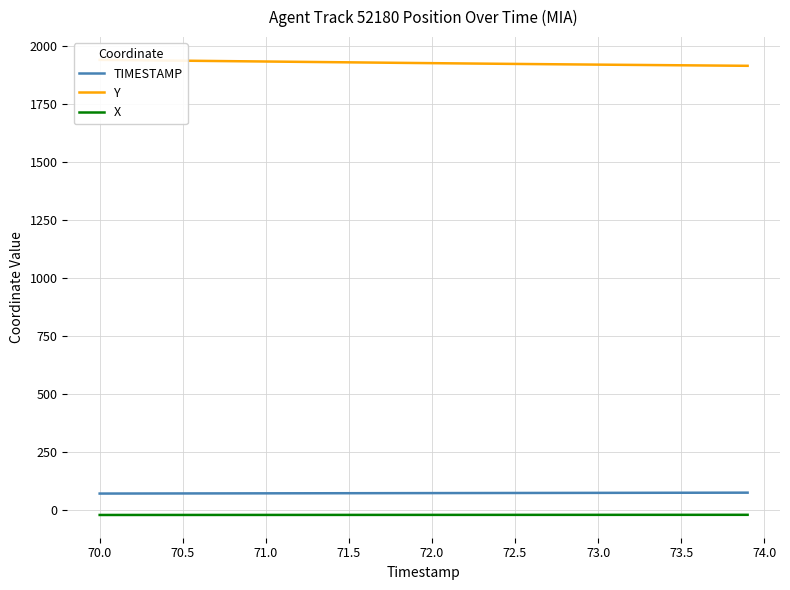

The value of X at 70.5 is -22.2. True or false?

True